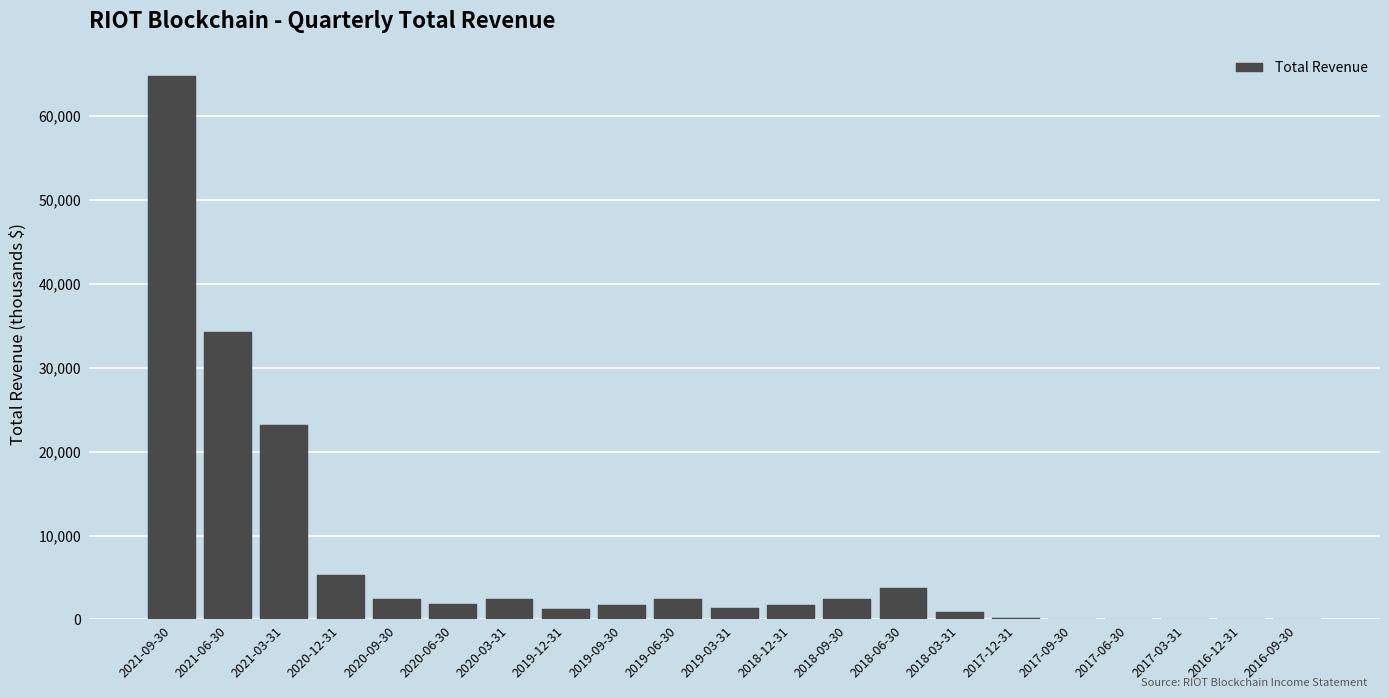

At which category does the chart reach its peak across all series?

2021-09-30